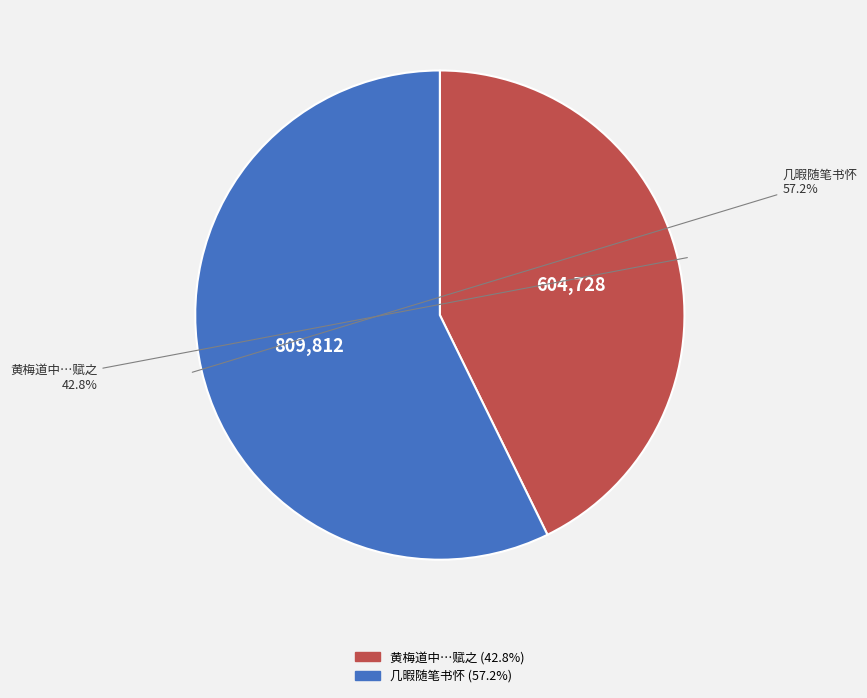

Is there a majority slice in this chart?

Yes